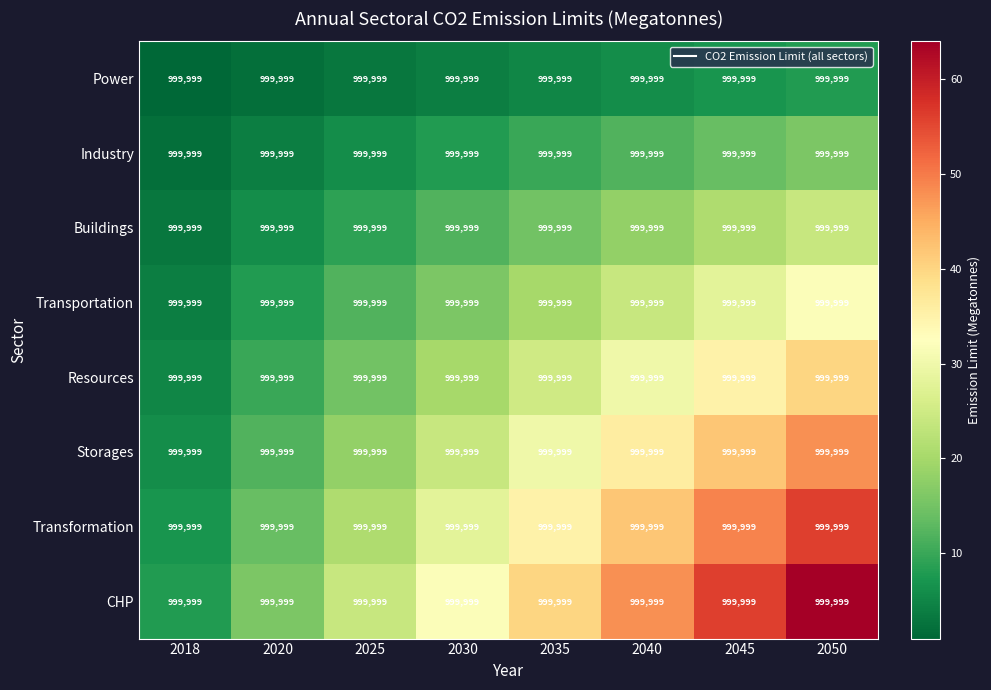

How many data points in Power are above 5?

3